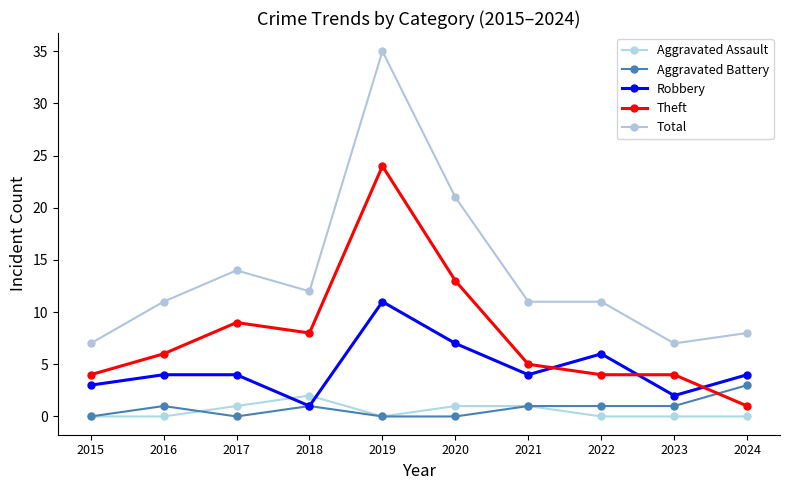

Count the number of data series in this chart.

5